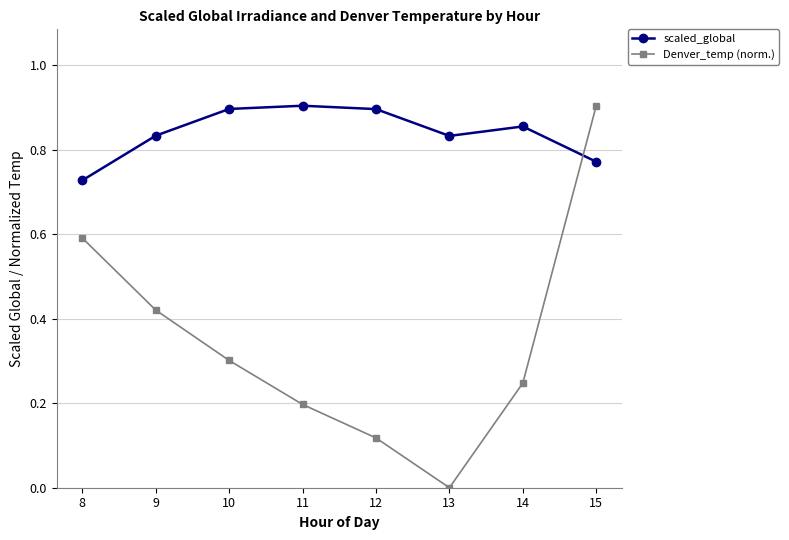

Is the value of Denver_temp (norm.) at 10 greater than the value of scaled_global at 12?

No